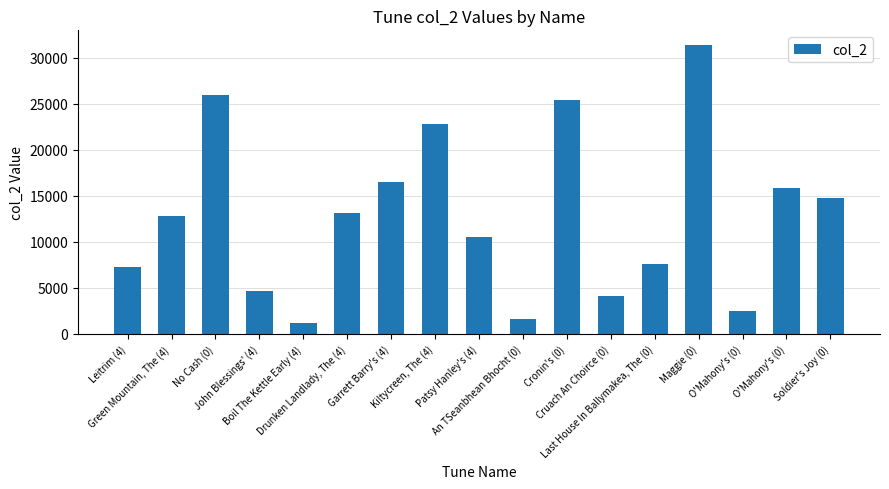

What is the smallest value displayed?

1243